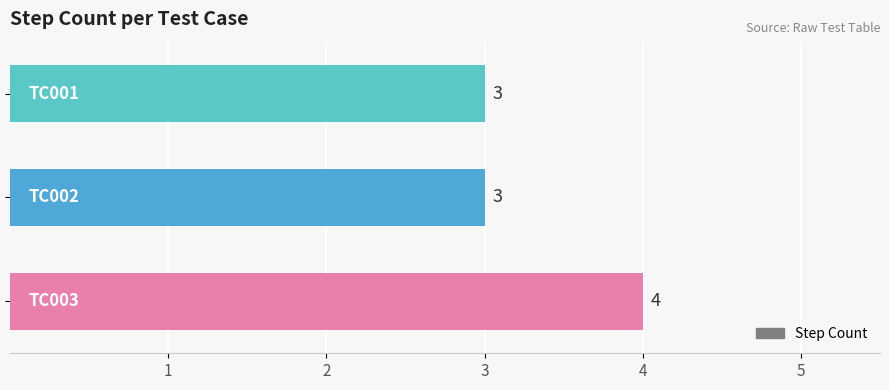

What is the maximum value shown in the chart?

4